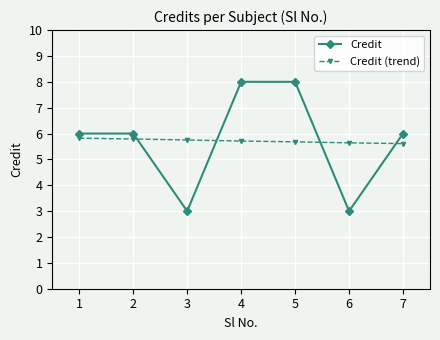

What is the minimum value shown in the chart?

3.0